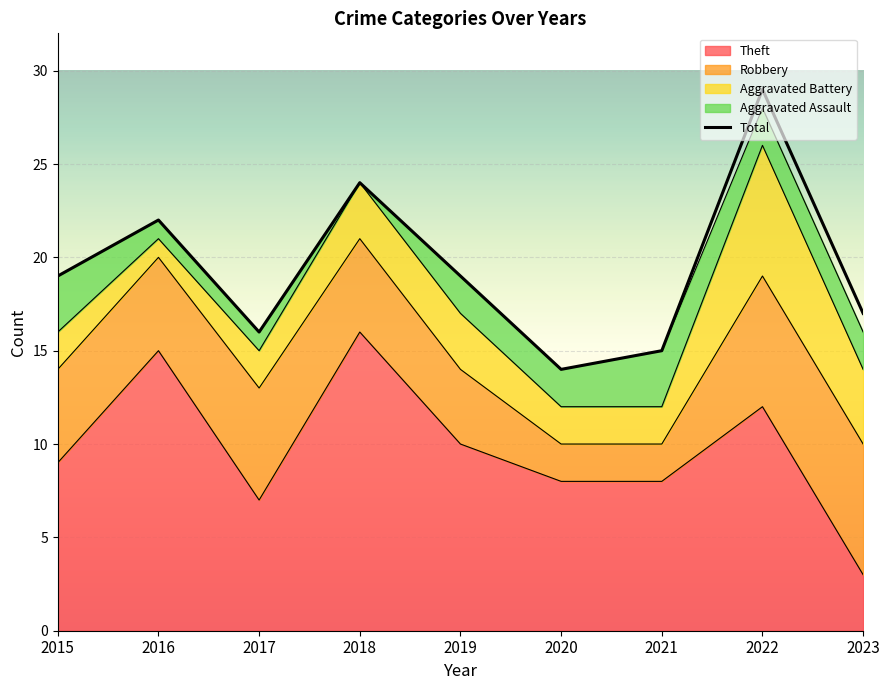

Between 2021 and 2016, which is larger?

2016